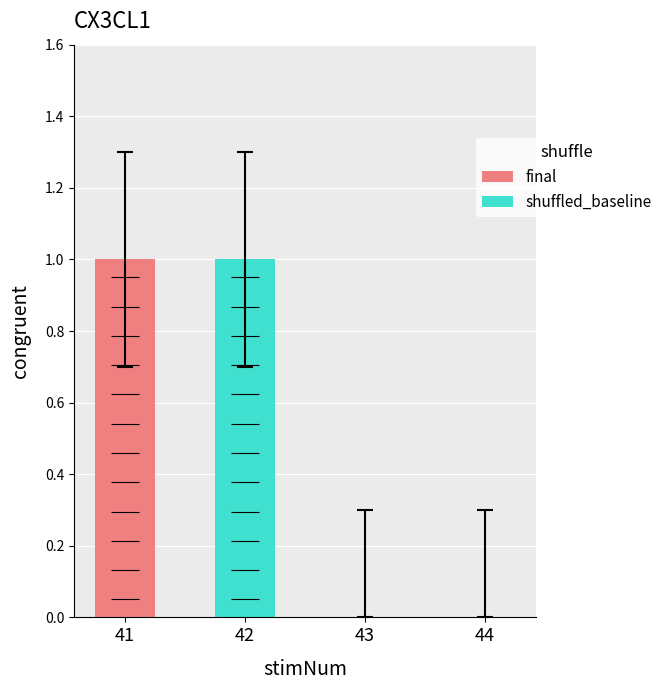

Are the bars horizontal?

No